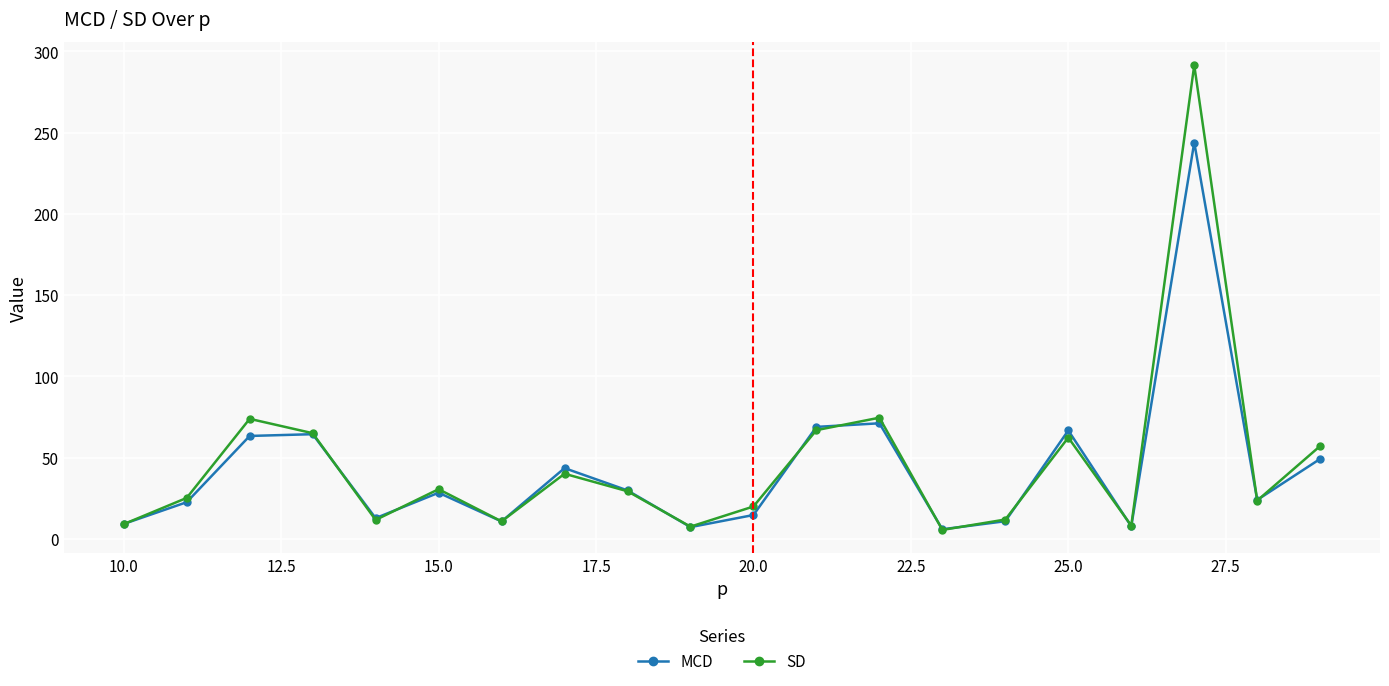

True or false: SD has more than 2 points higher than both neighbors.

True